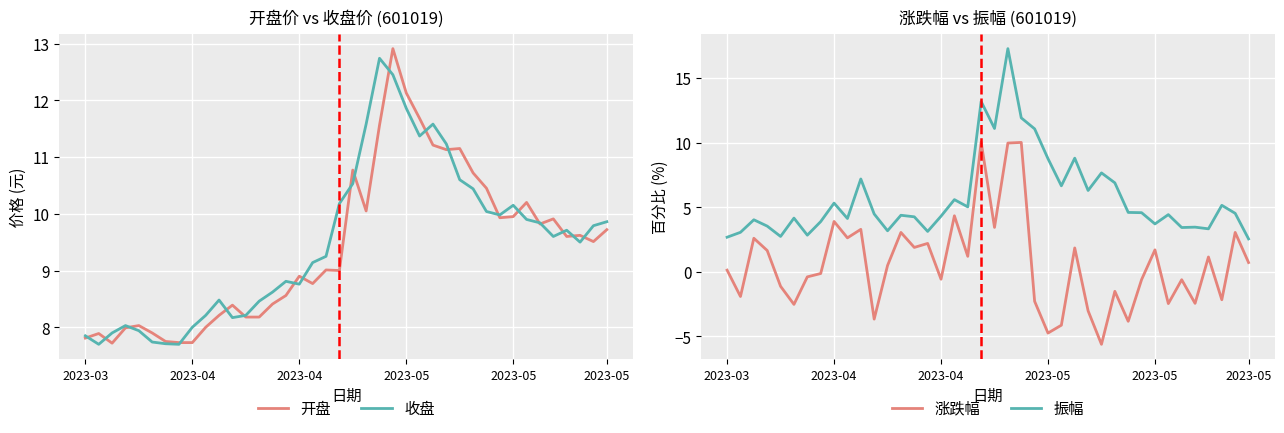

What are all the series names shown in the legend?

开盘, 收盘, 涨跌幅, 振幅